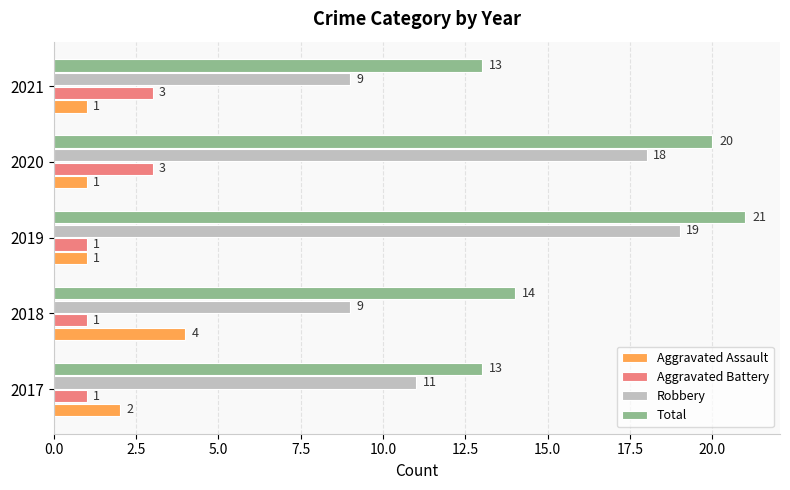

Which series changed the most between 2020 and 2021?

Robbery